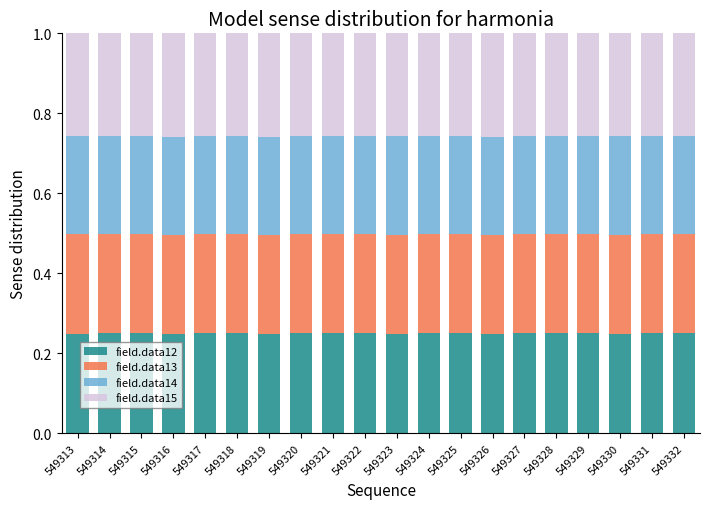

What is the total value across all series at 549322?

1.0